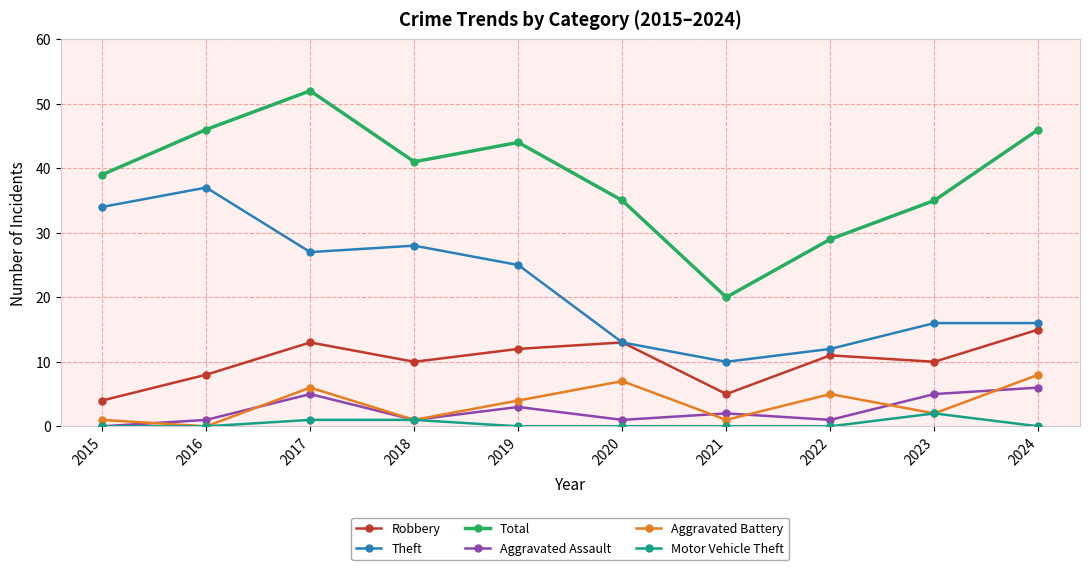

What is the difference between the second highest and minimum values in the Aggravated Battery series?

7